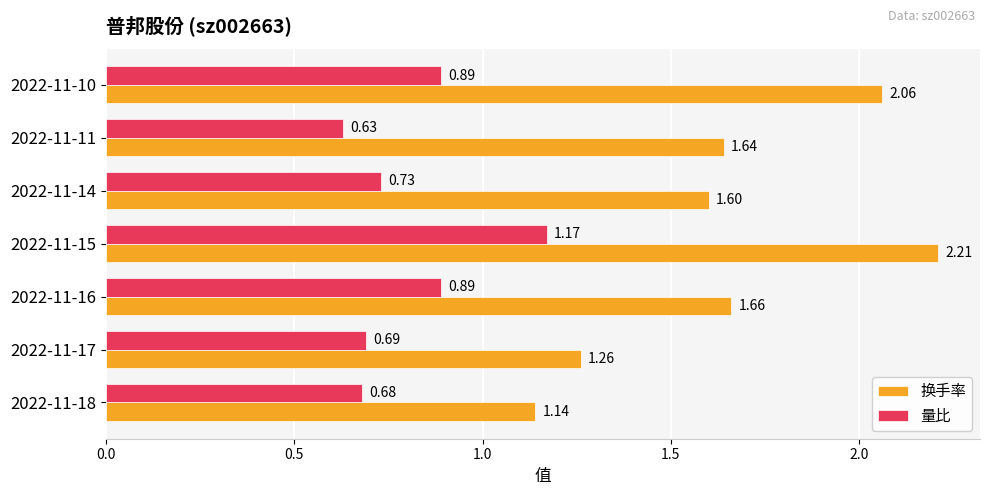

At which label is 量比 closest to 0?

2022-11-11